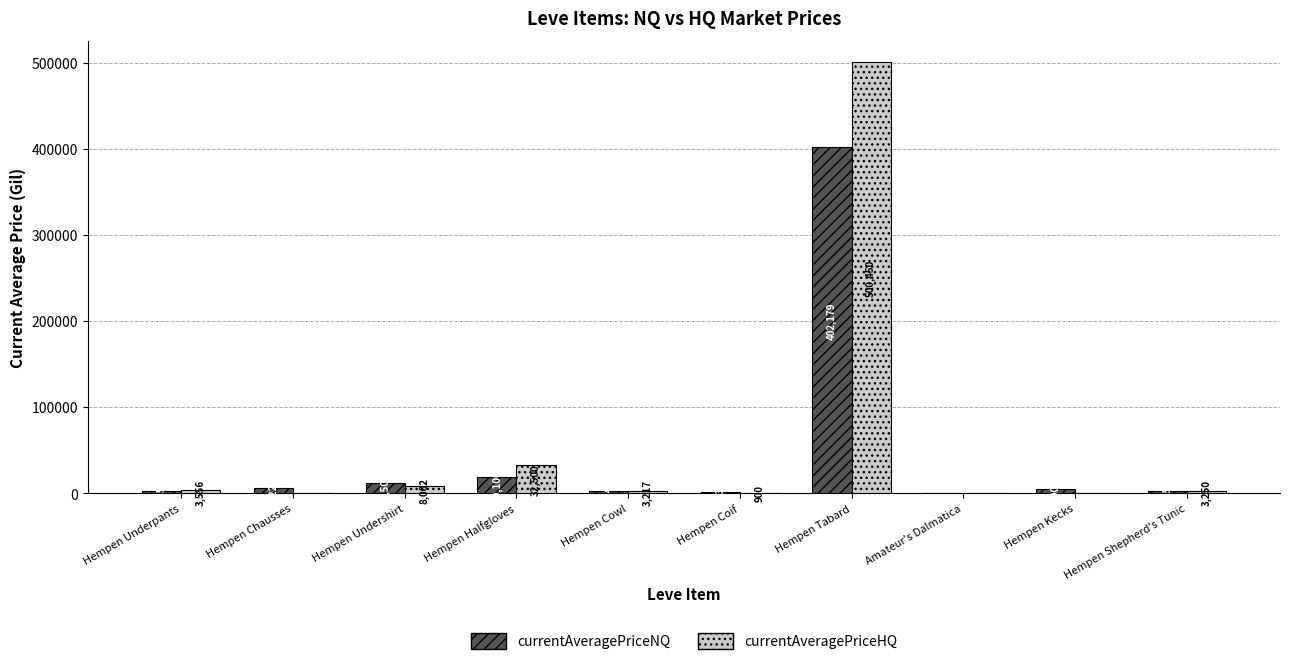

What is the greatest value displayed?

500450.0